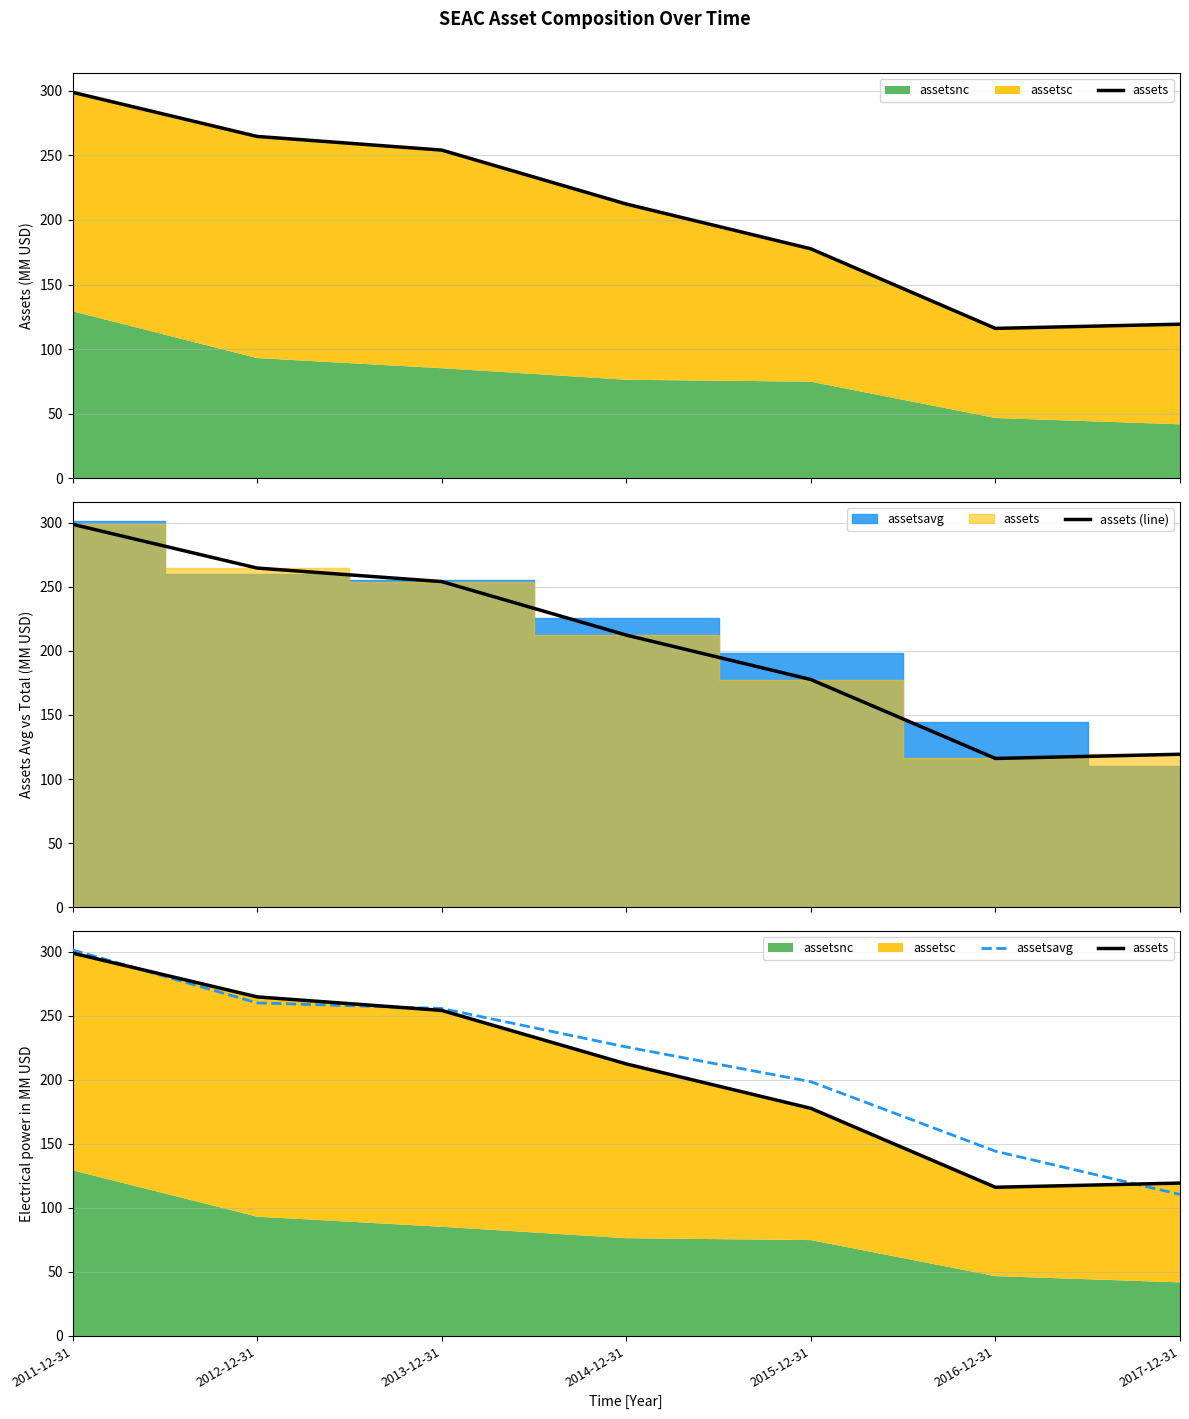

What is the label of the 5th point from the right?

2013-12-31